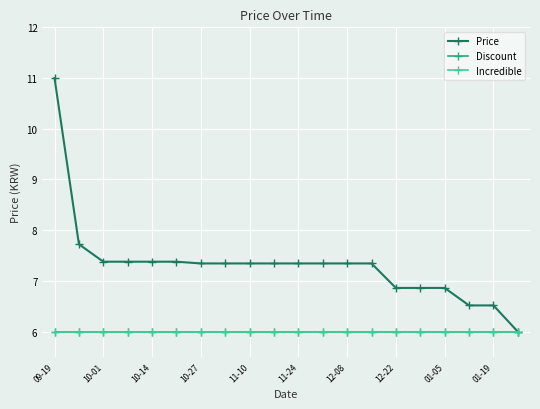

Which series has the largest total across all categories?

Price